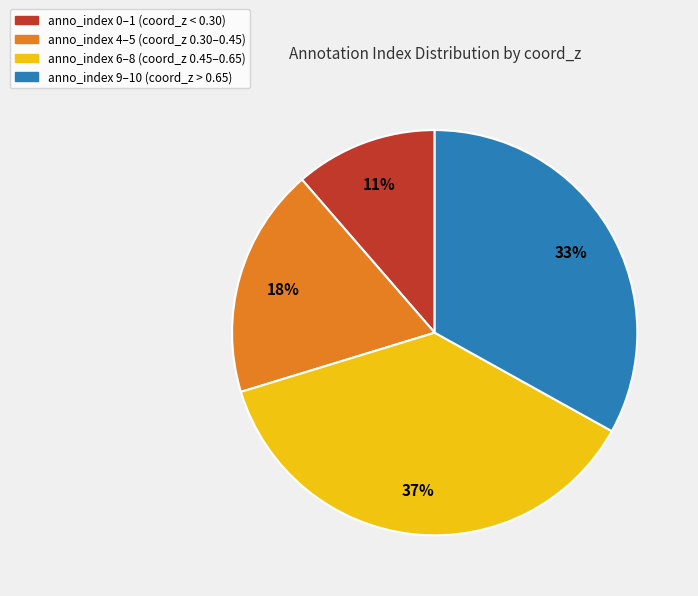

How many slices are in this pie chart?

4